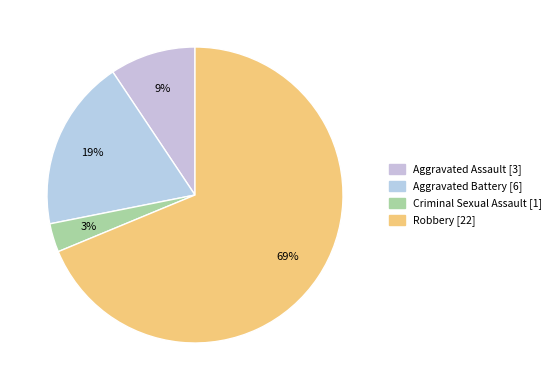

What percentage is the Aggravated Assault slice, to the nearest percent?

9%